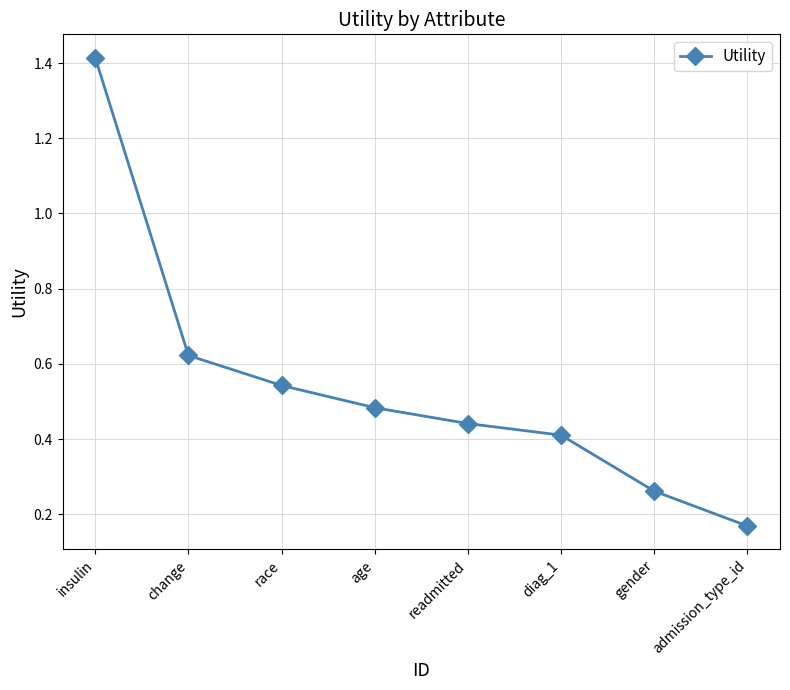

The value at diag_1 is 0.4. True or false?

True